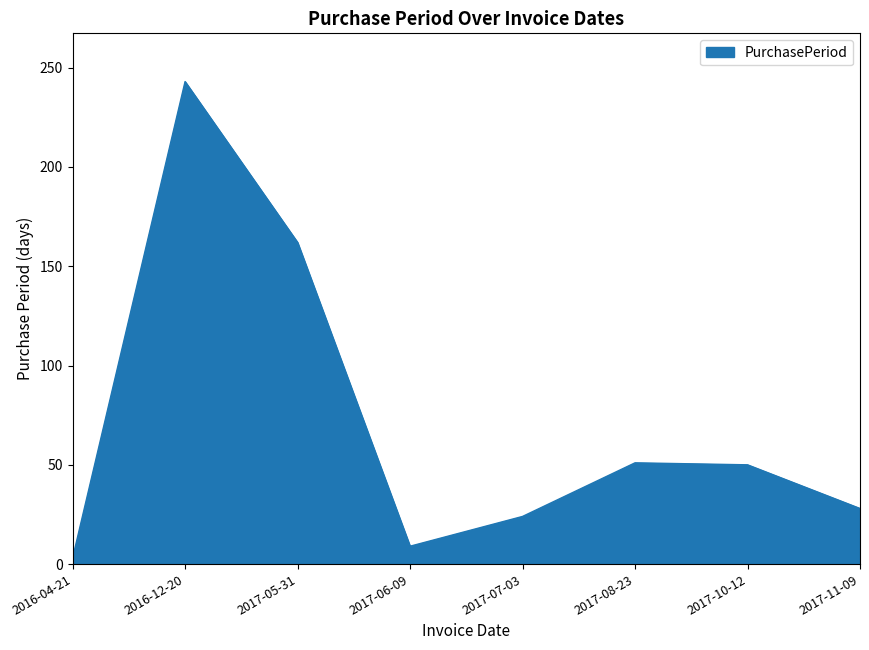

At which label is the value closest to 123?

2017-05-31